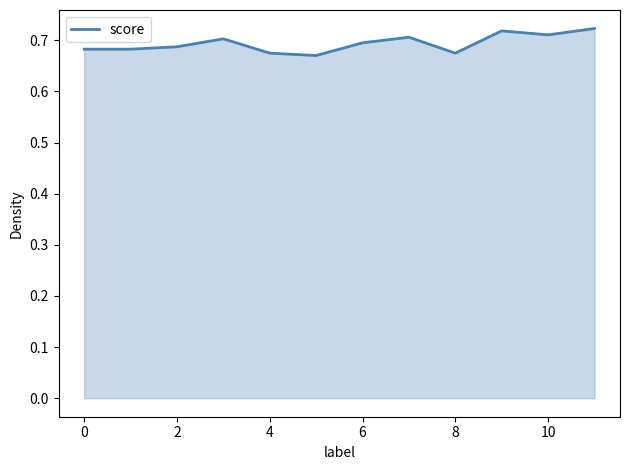

How many lines are shown in the chart?

1